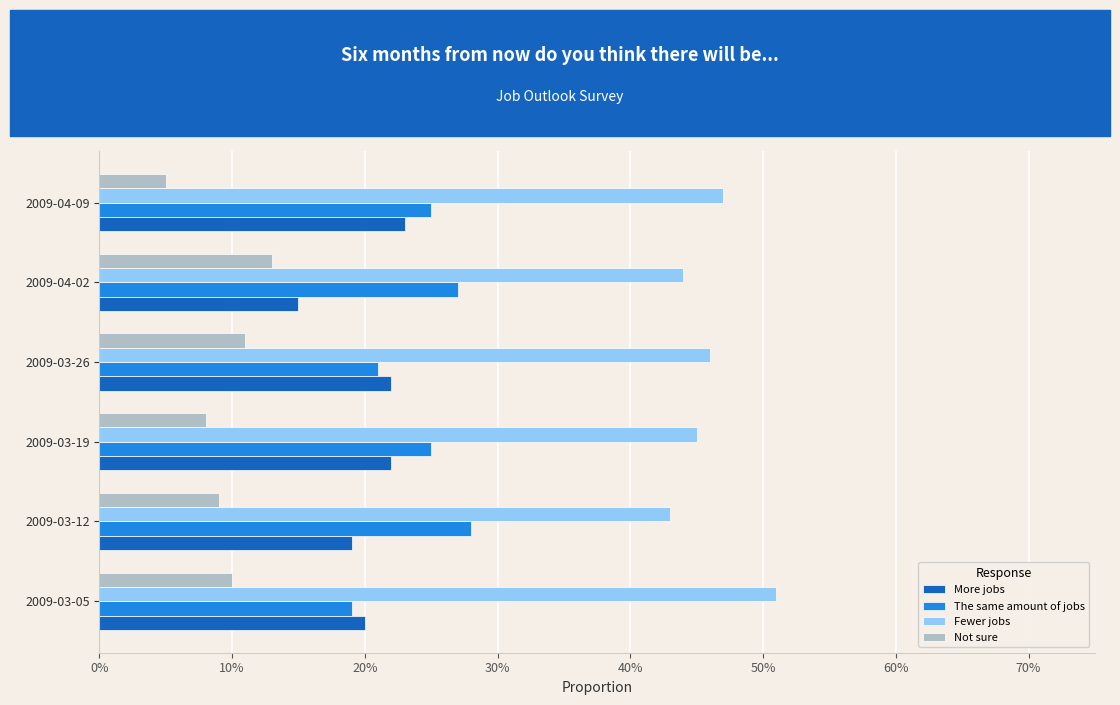

Where is Fewer jobs nearest to the value 0?

2009-03-12